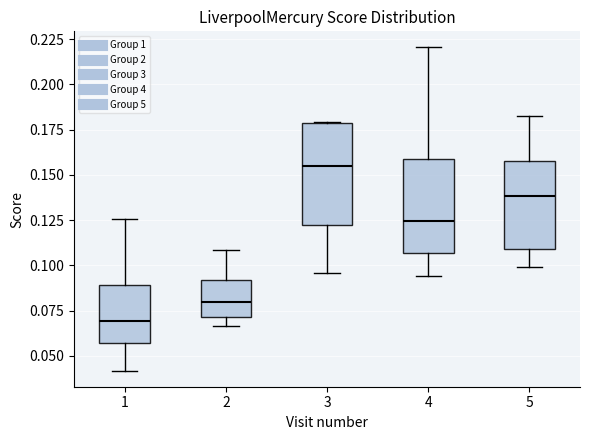

Reading left to right, transcribe this box plot: for each box, give where its median line is, the range the box spans, and where its two whiskers end, as read against the y-axis. The values are not printed on the chart, so give them approximately, as read against the axis.

1: median 0.070, box 0.055 to 0.090, whiskers 0.040 to 0.125
2: median 0.080, box 0.070 to 0.090, whiskers 0.065 to 0.110
3: median 0.155, box 0.120 to 0.180, whiskers 0.095 to 0.180
4: median 0.125, box 0.105 to 0.160, whiskers 0.095 to 0.220
5: median 0.140, box 0.110 to 0.160, whiskers 0.100 to 0.180